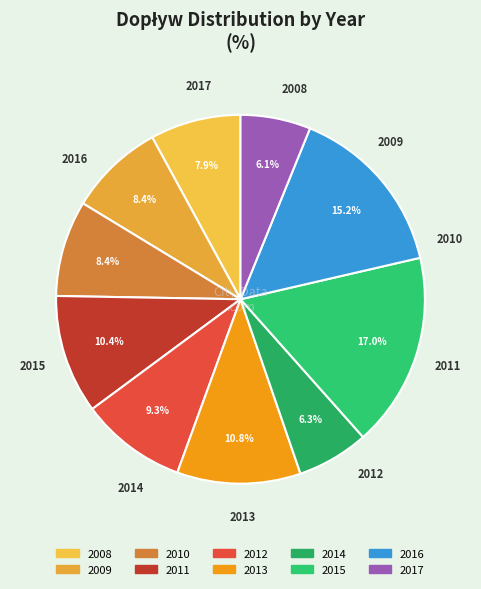

Which slice is the largest?

2015